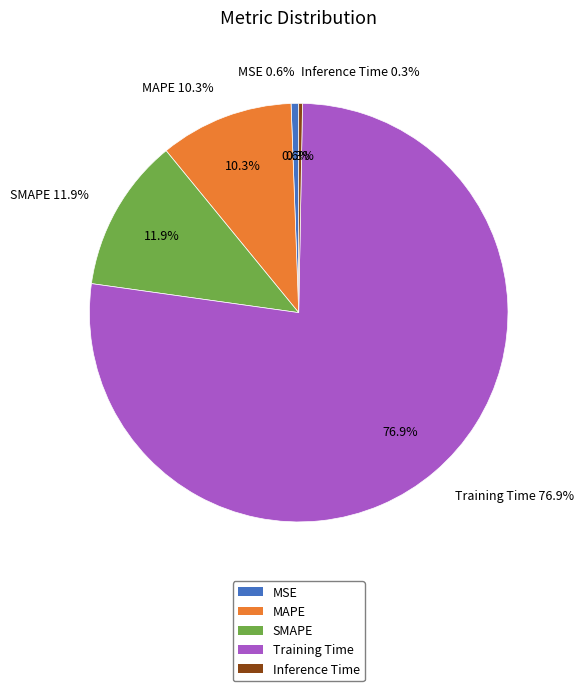

Is SMAPE the majority of the pie?

No